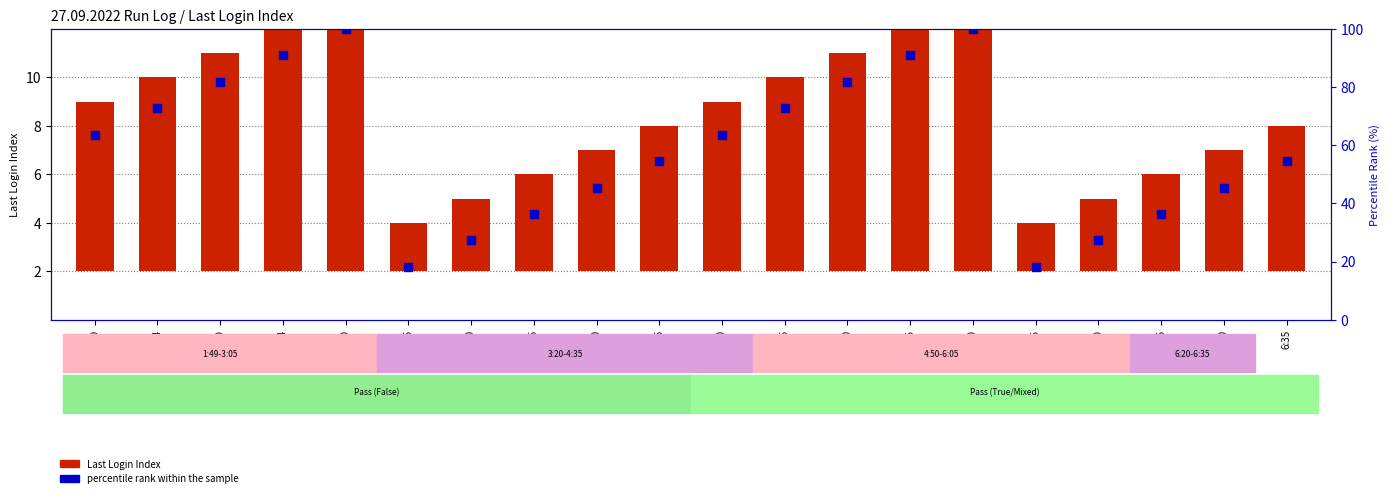

Which series has the largest total across all categories?

percentile rank within the sample